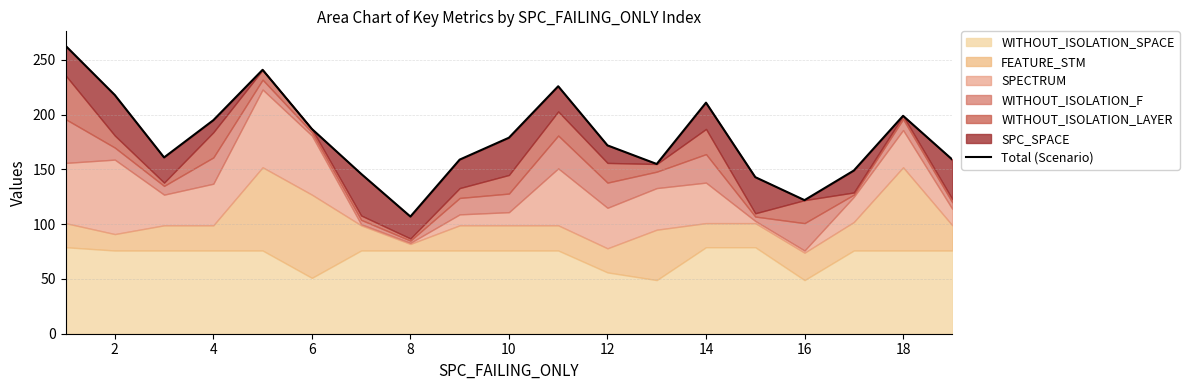

What is the smallest value displayed?

107